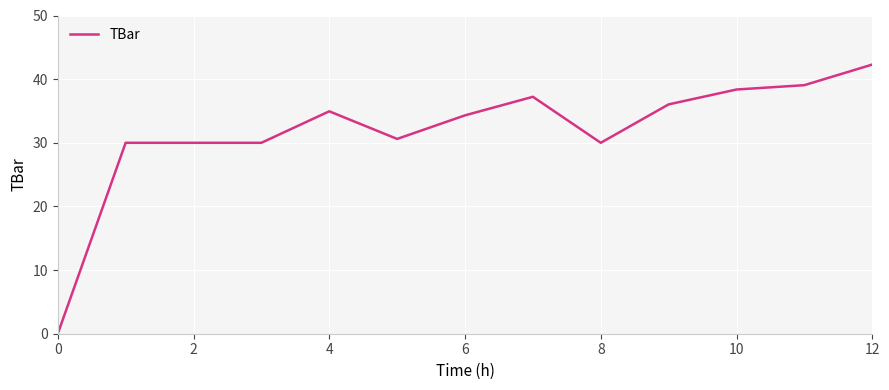

Count the number of values greater than 34.

7